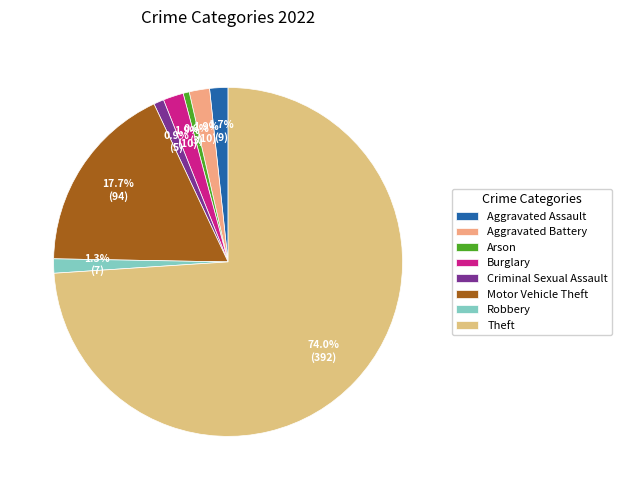

Count the number of slices in the pie.

8